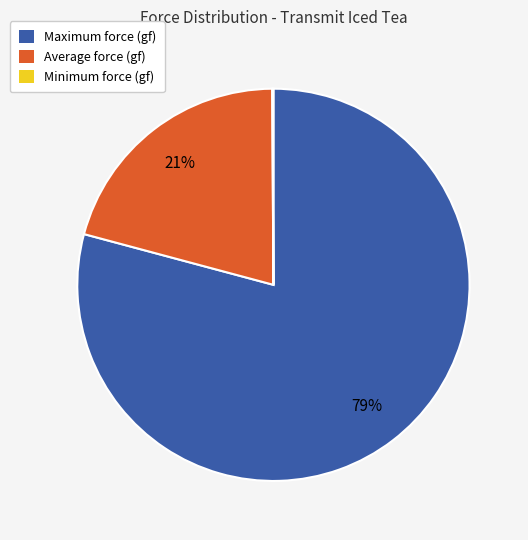

To the nearest percent, what is the combined percentage of Average and Maximum?

100%